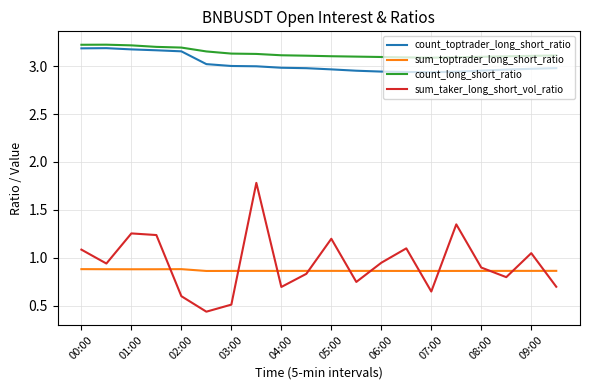

True or false: sum_toptrader_long_short_ratio and count_long_short_ratio cross at least once.

False